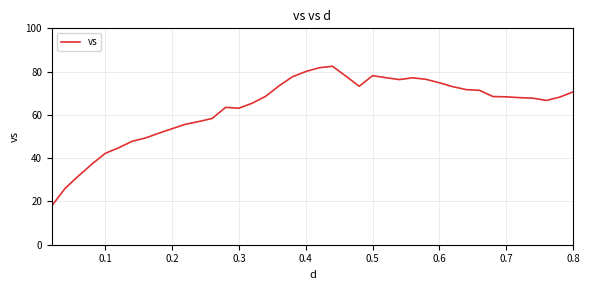

What is the smallest value displayed?

18.0